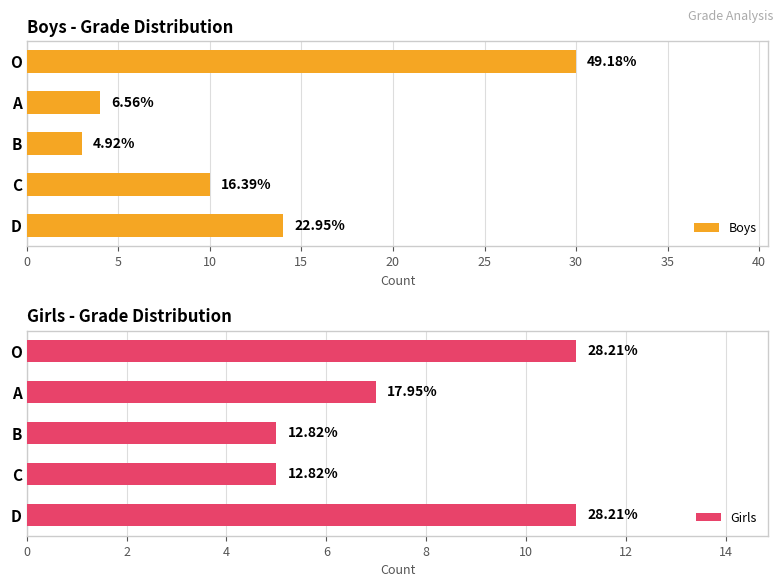

What is the sum of all Girls values?

39